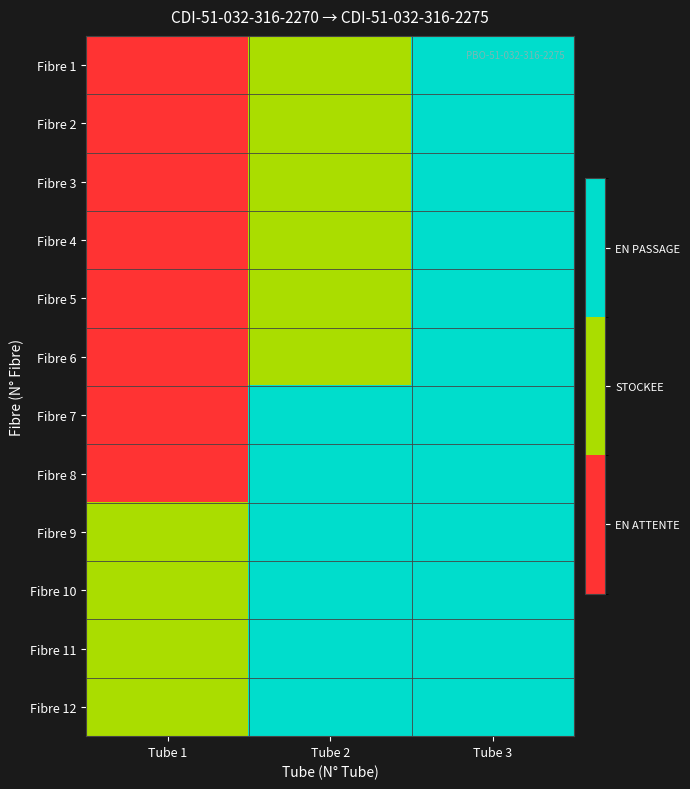

Reading left to right, what are all the values shown in this chart?

Fibre 1: Tube 1=0	Tube 2=1	Tube 3=2
Fibre 2: Tube 1=0	Tube 2=1	Tube 3=2
Fibre 3: Tube 1=0	Tube 2=1	Tube 3=2
Fibre 4: Tube 1=0	Tube 2=1	Tube 3=2
Fibre 5: Tube 1=0	Tube 2=1	Tube 3=2
Fibre 6: Tube 1=0	Tube 2=1	Tube 3=2
Fibre 7: Tube 1=0	Tube 2=2	Tube 3=2
Fibre 8: Tube 1=0	Tube 2=2	Tube 3=2
Fibre 9: Tube 1=1	Tube 2=2	Tube 3=2
Fibre 10: Tube 1=1	Tube 2=2	Tube 3=2
Fibre 11: Tube 1=1	Tube 2=2	Tube 3=2
Fibre 12: Tube 1=1	Tube 2=2	Tube 3=2